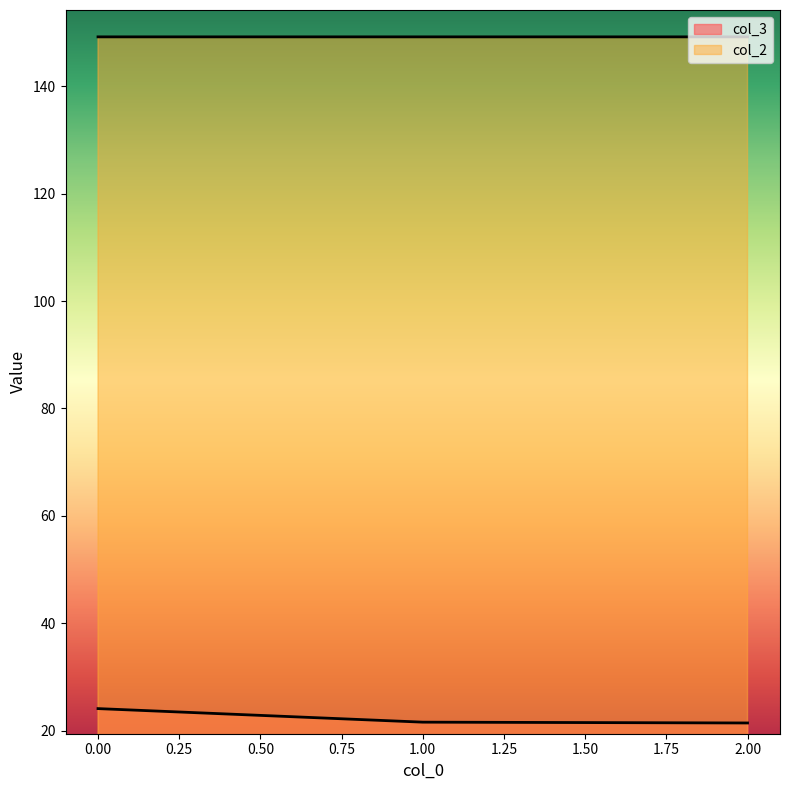

What is the maximum value for col_2?

149.2